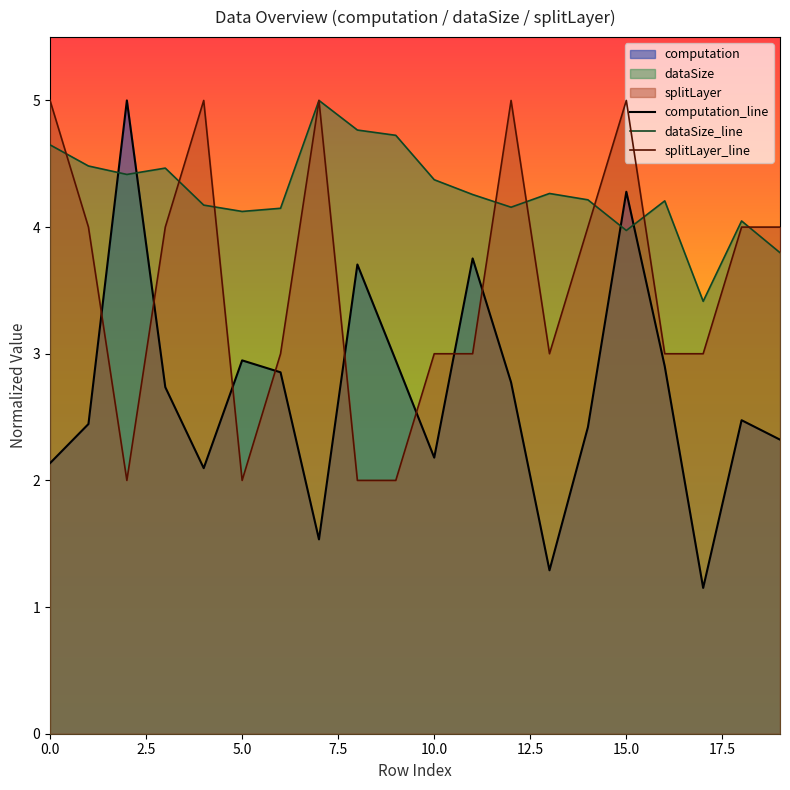

What is the minimum value shown in the chart?

1.2